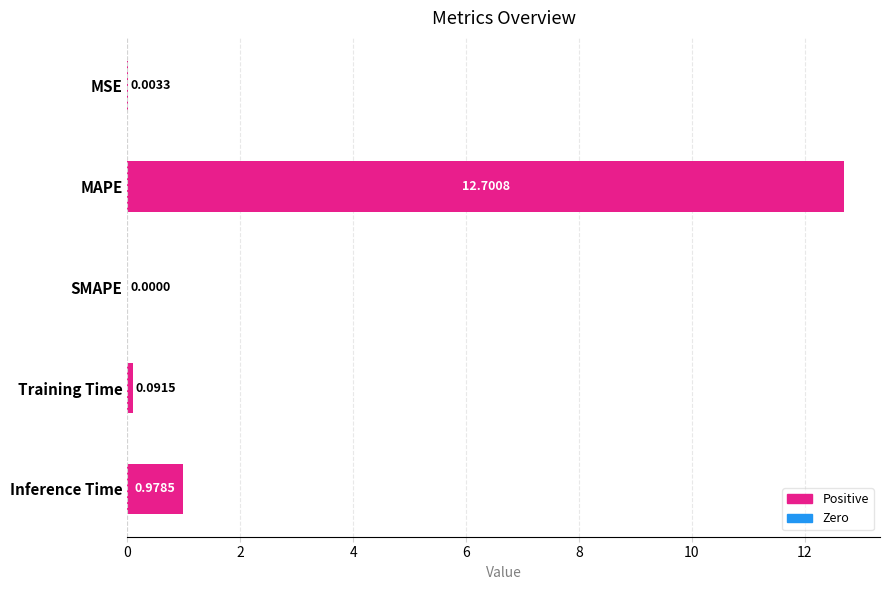

Where is the data nearest to the value 6?

Inference Time